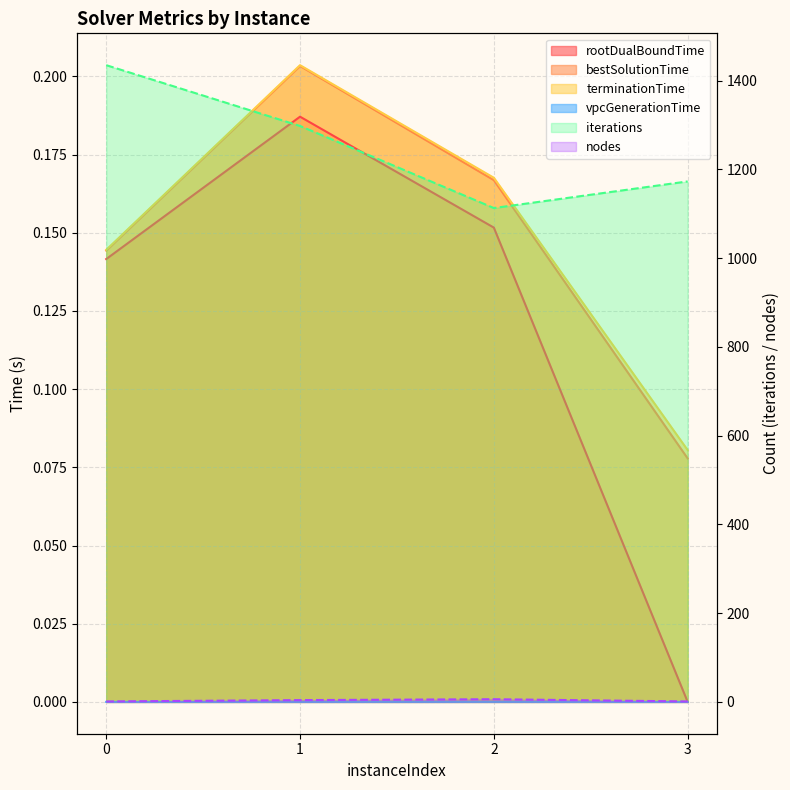

At which category does the chart reach its minimum across all series?

3